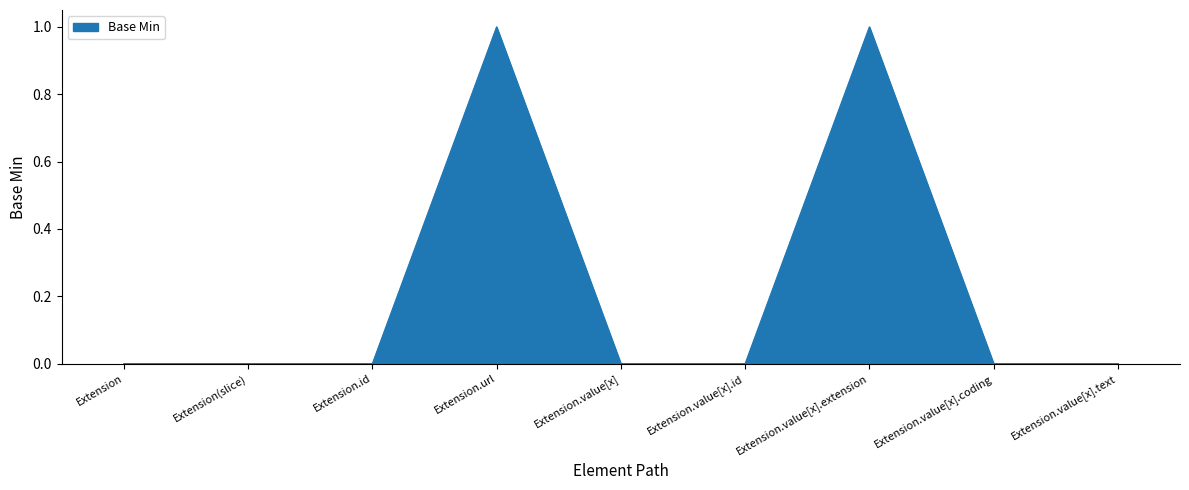

The value at Extension.value[x] is 0. True or false?

True